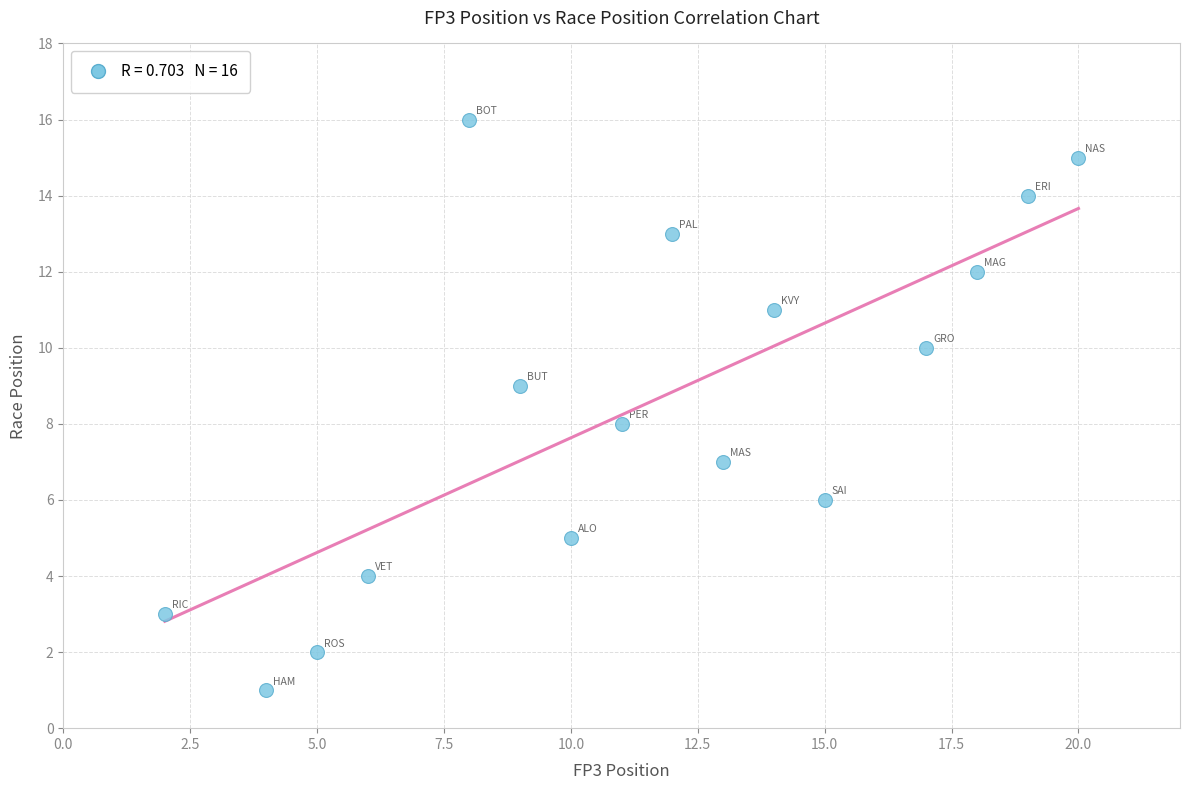

What is the range of Y values (max minus min)?

15